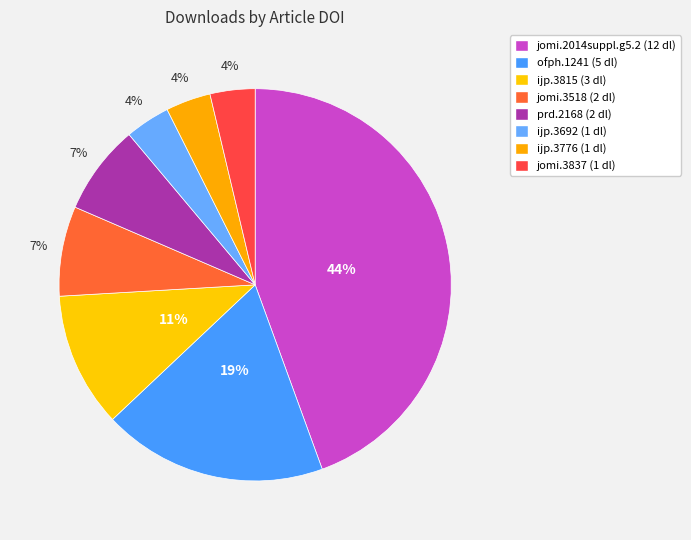

How many slices are in this pie chart?

8